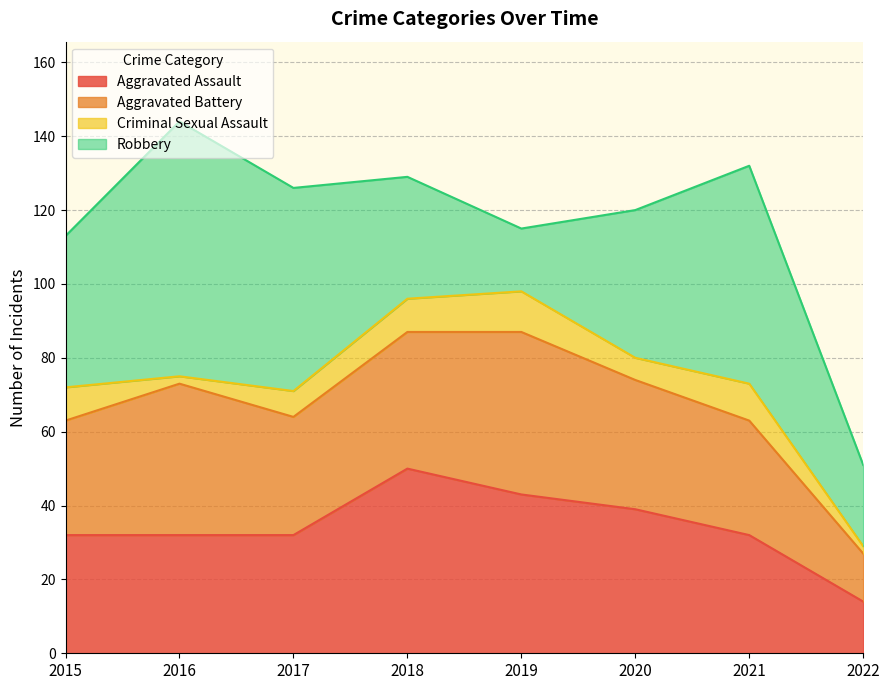

Which series has the largest total across all categories?

Robbery